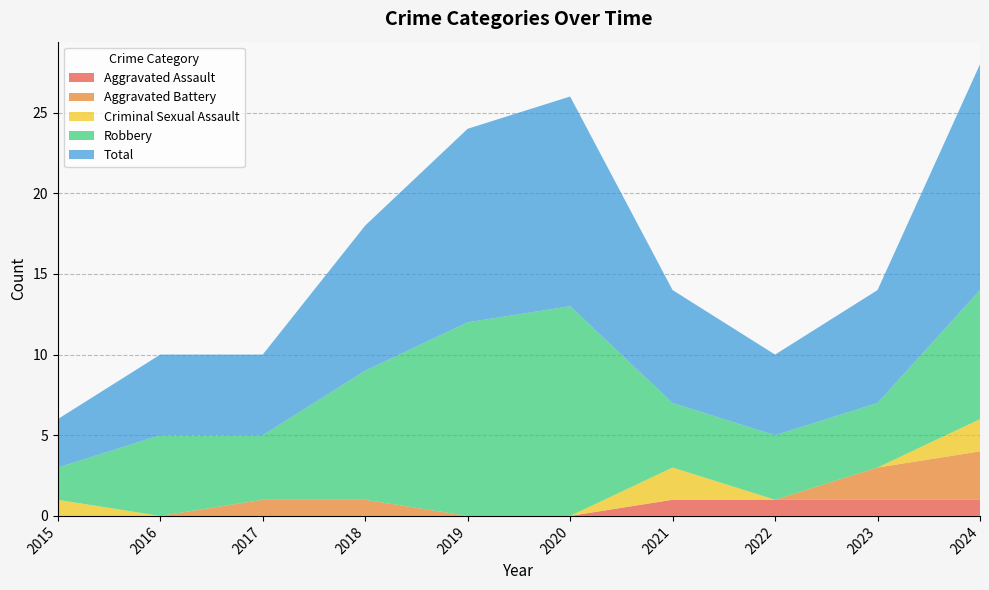

Reading right to left, extract all data points from this chart.

Aggravated Assault: 1	1	1	1	0	0	0	0	0	0
Aggravated Battery: 3	2	0	0	0	0	1	1	0	0
Criminal Sexual Assault: 2	0	0	2	0	0	0	0	0	1
Robbery: 8	4	4	4	13	12	8	4	5	2
Total: 14	7	5	7	13	12	9	5	5	3